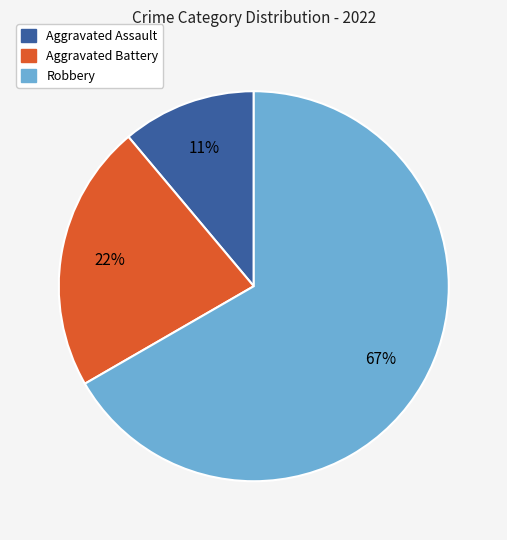

Is there any slice that represents more than half of the pie?

Yes